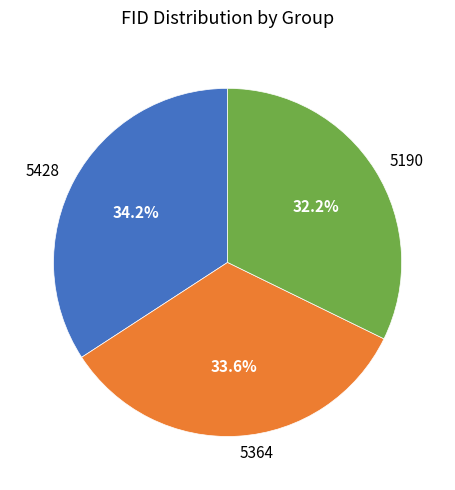

True or false: 5428 accounts for 34% of the total.

True